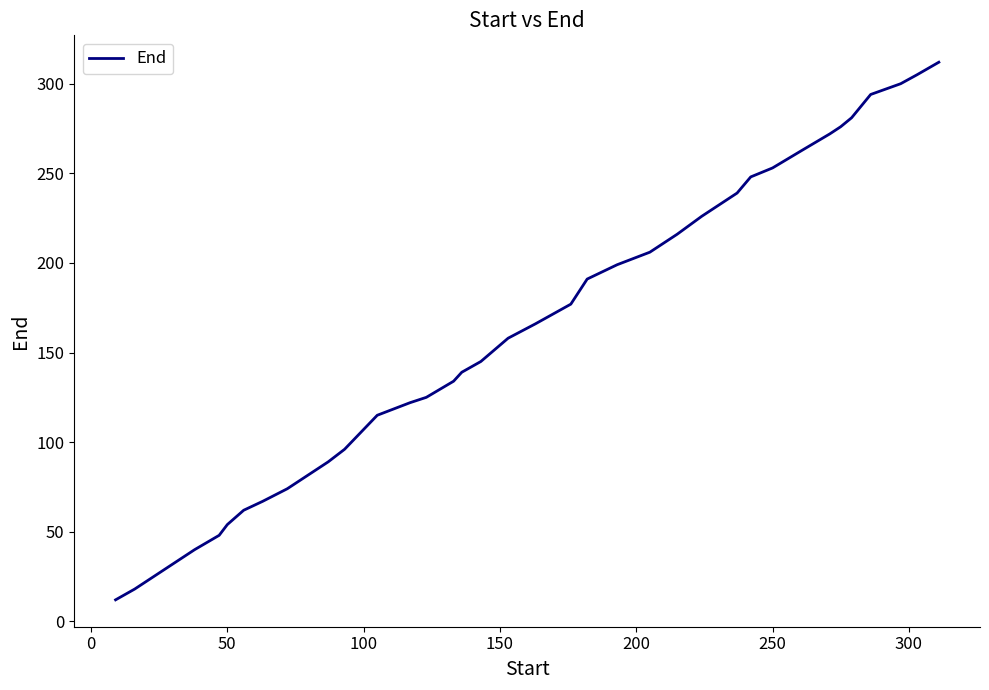

What is the minimum value shown in the chart?

12